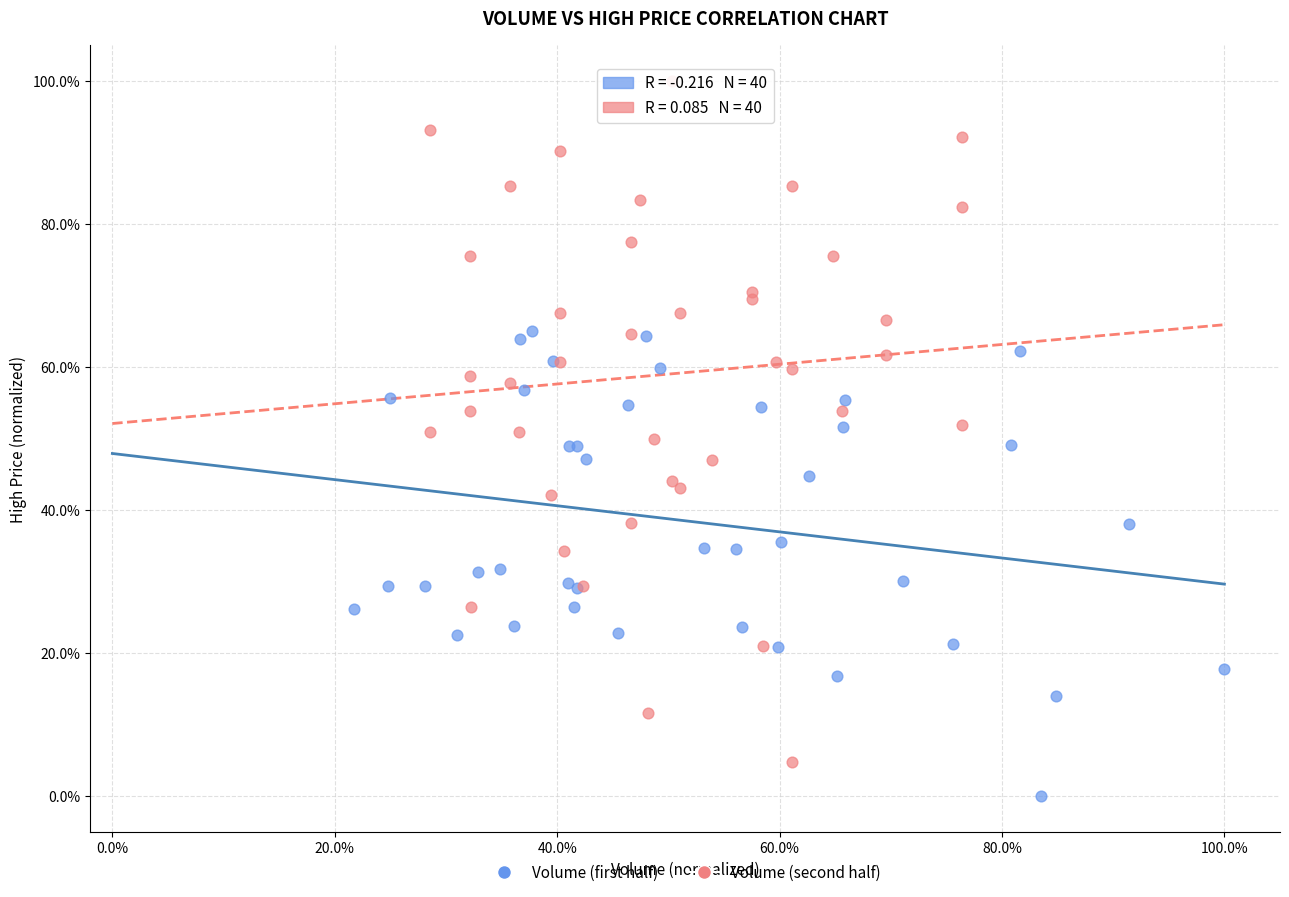

Which series contains the lowest Y value?

Volume (first half)